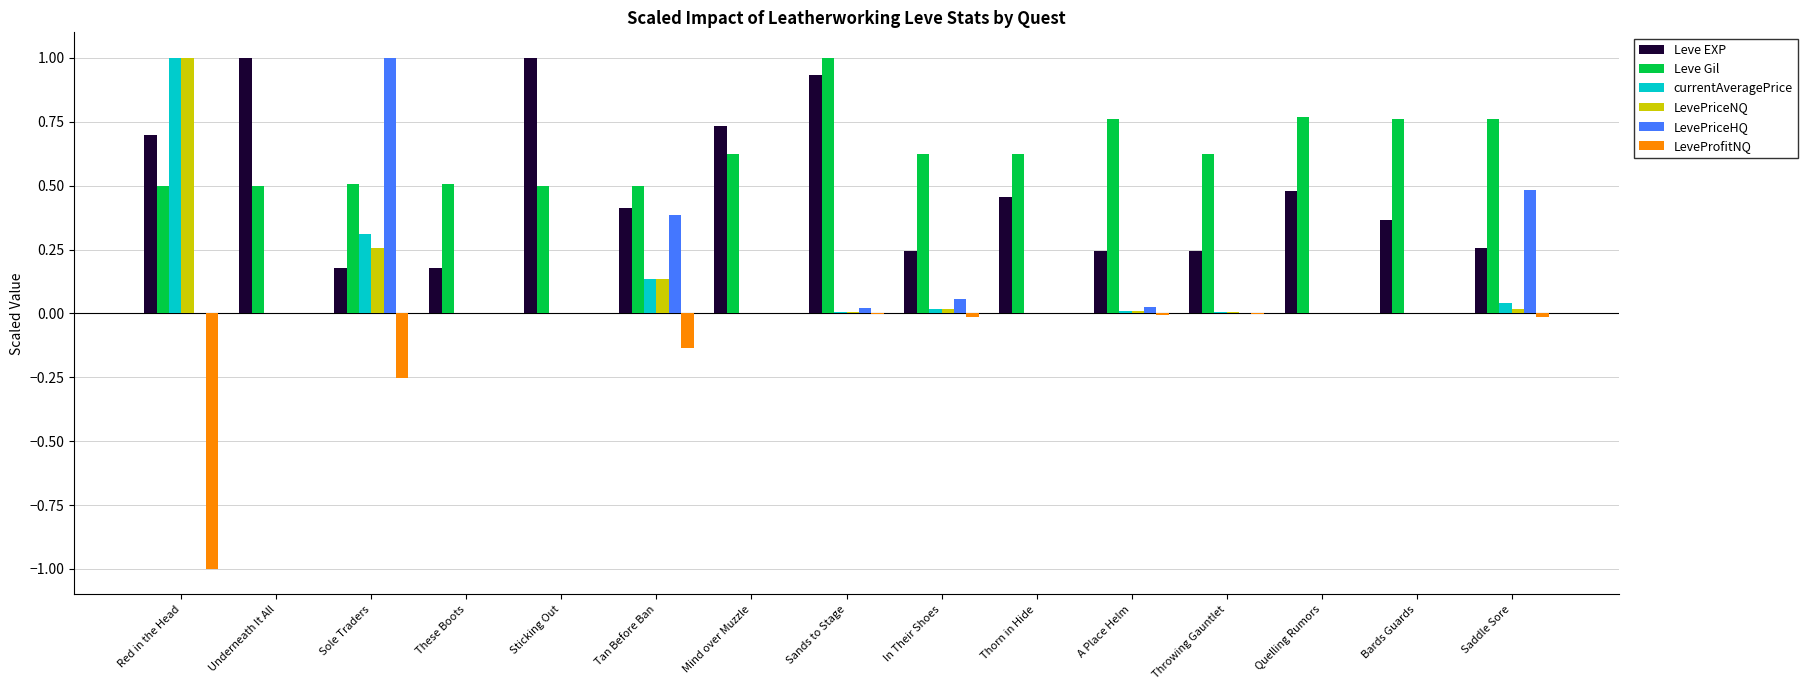

Which series has the largest total across all categories?

Leve Gil